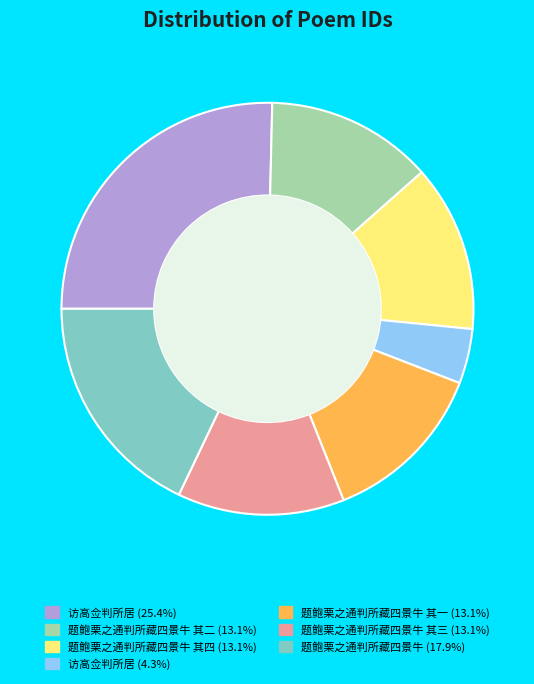

Is there a majority slice in this chart?

No